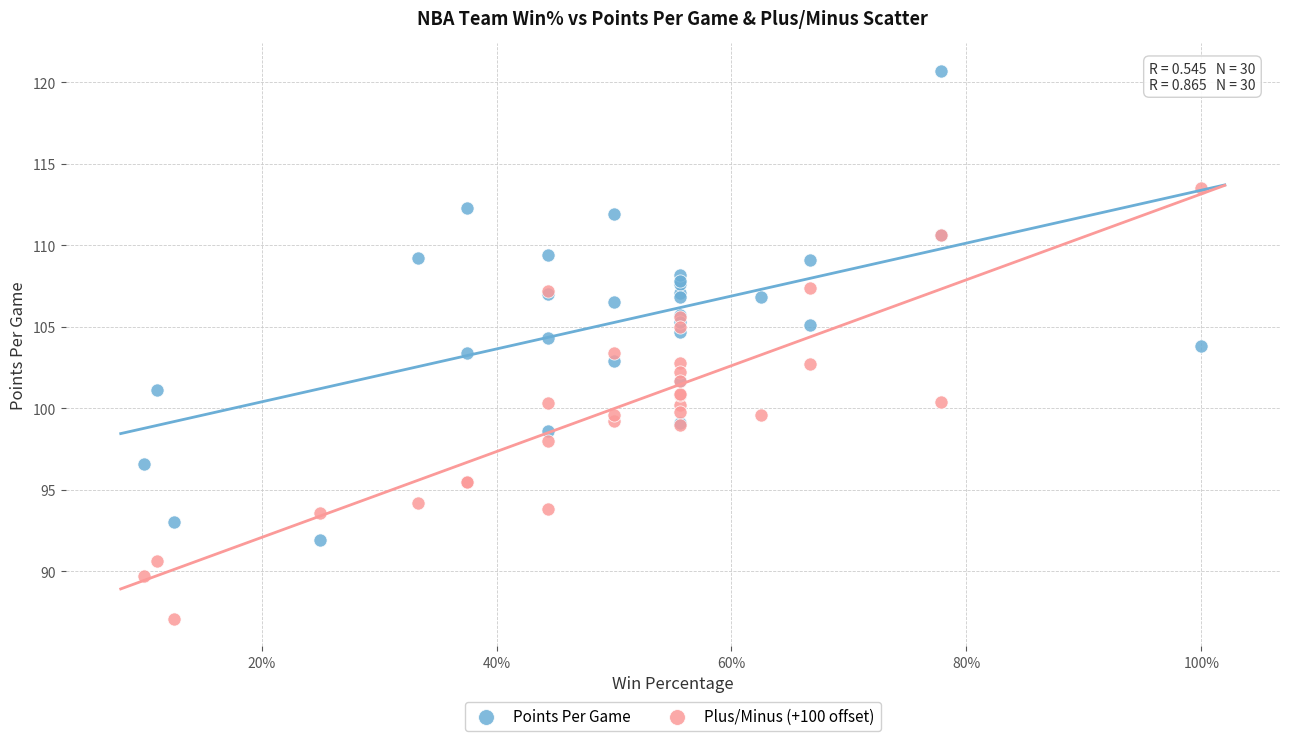

Which series has the largest Y range (max minus min)?

Points Per Game